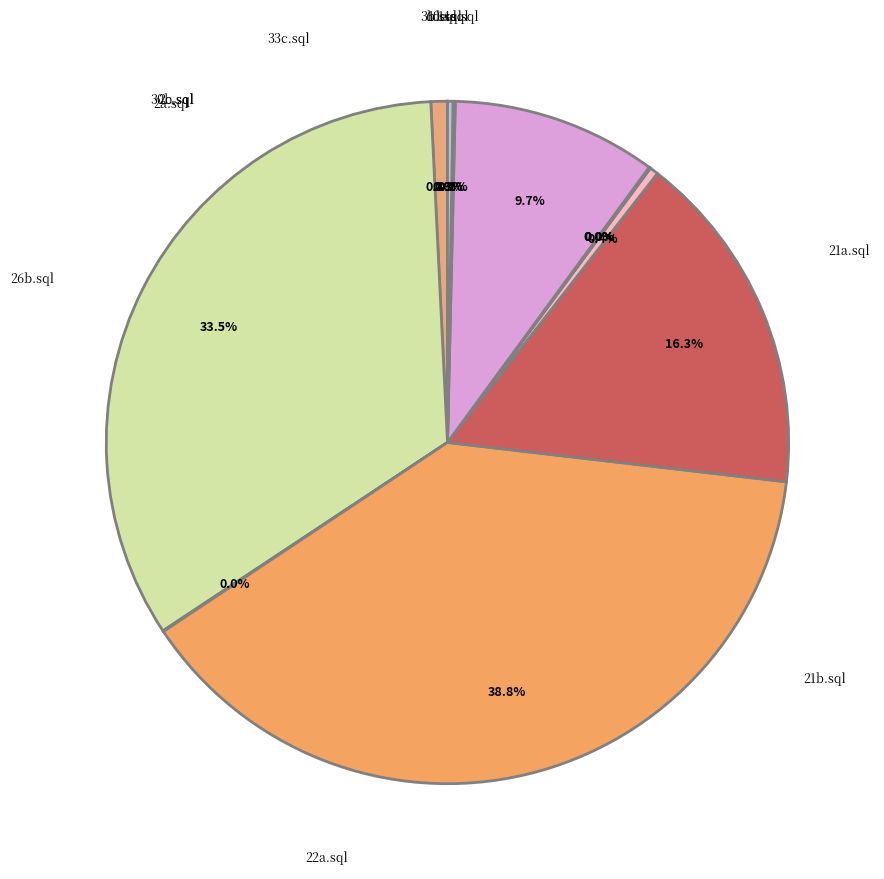

What is the change in value from 14a.sql to 2c.sql?

-153.2